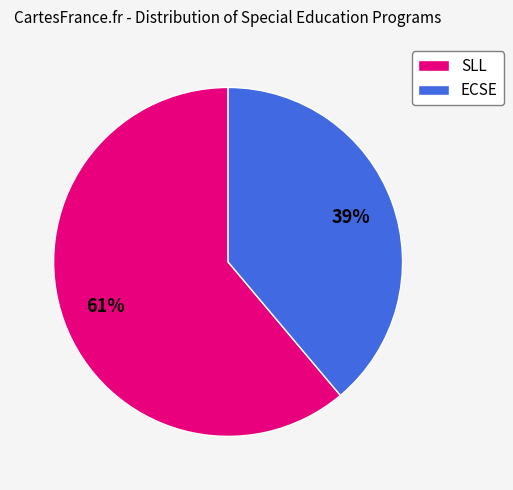

Is it true that ECSE is 39% of the pie?

True